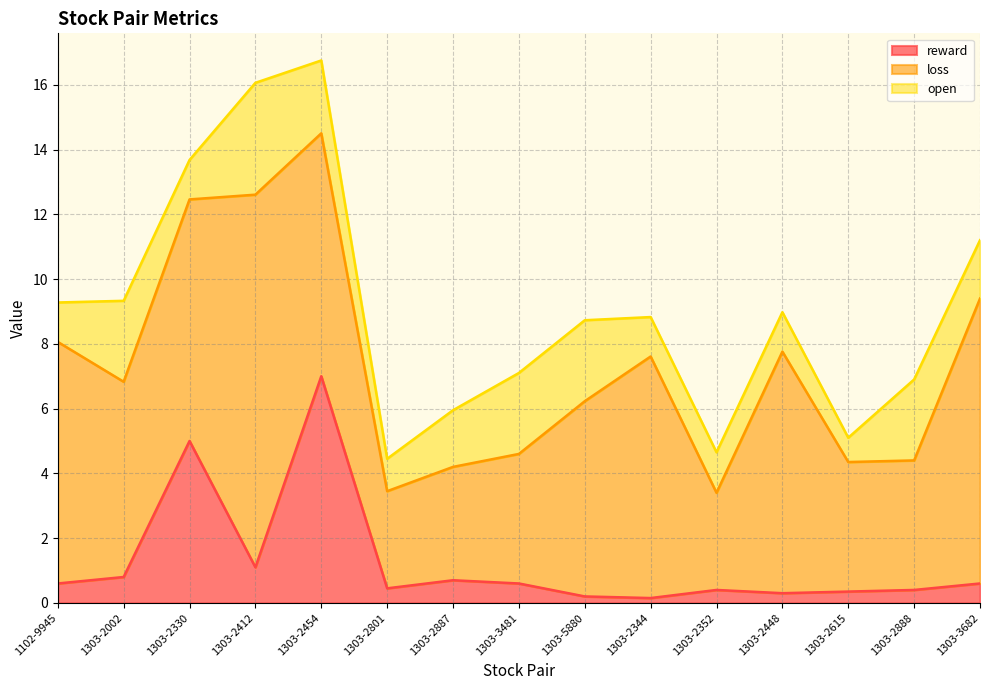

How many lines are shown in the chart?

3